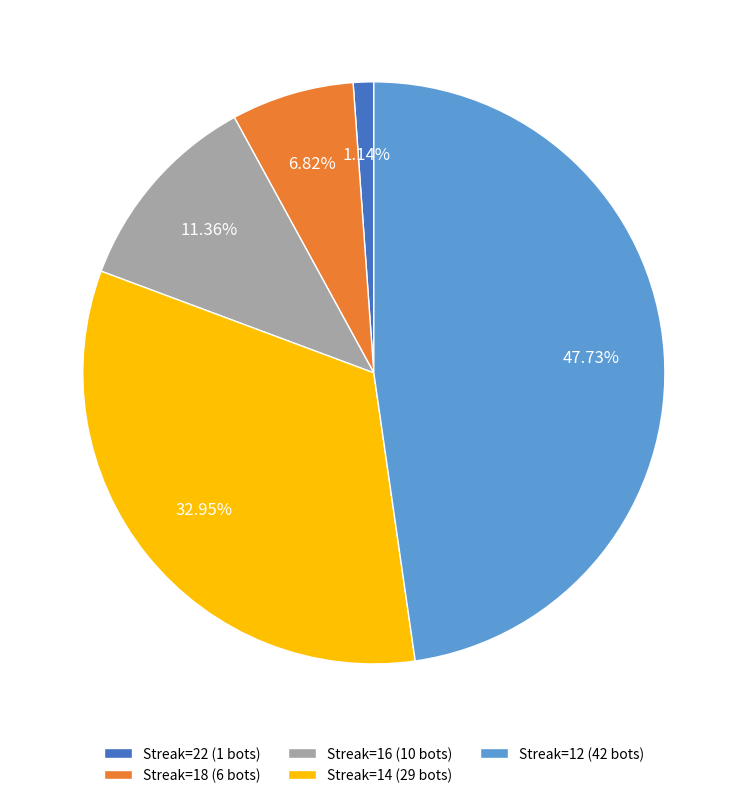

What is the ratio of the value at Streak=18 (6 bots) to the value at Streak=22 (1 bots)?

6.0